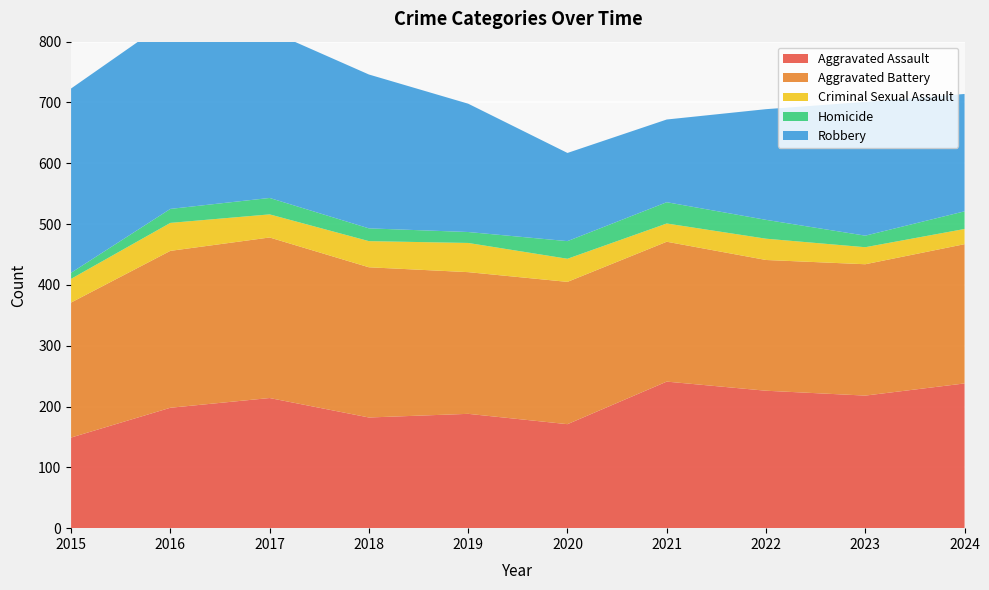

Reading right to left, extract all data points from this chart.

Aggravated Assault: 2024=238	2023=218	2022=226	2021=241	2020=171	2019=188	2018=182	2017=214	2016=198	2015=149
Aggravated Battery: 2024=229	2023=216	2022=215	2021=230	2020=234	2019=233	2018=247	2017=264	2016=258	2015=222
Criminal Sexual Assault: 2024=25	2023=28	2022=35	2021=30	2020=38	2019=48	2018=43	2017=38	2016=46	2015=39
Homicide: 2024=29	2023=19	2022=31	2021=35	2020=29	2019=18	2018=21	2017=27	2016=23	2015=10
Robbery: 2024=193	2023=220	2022=182	2021=136	2020=145	2019=211	2018=253	2017=275	2016=312	2015=303